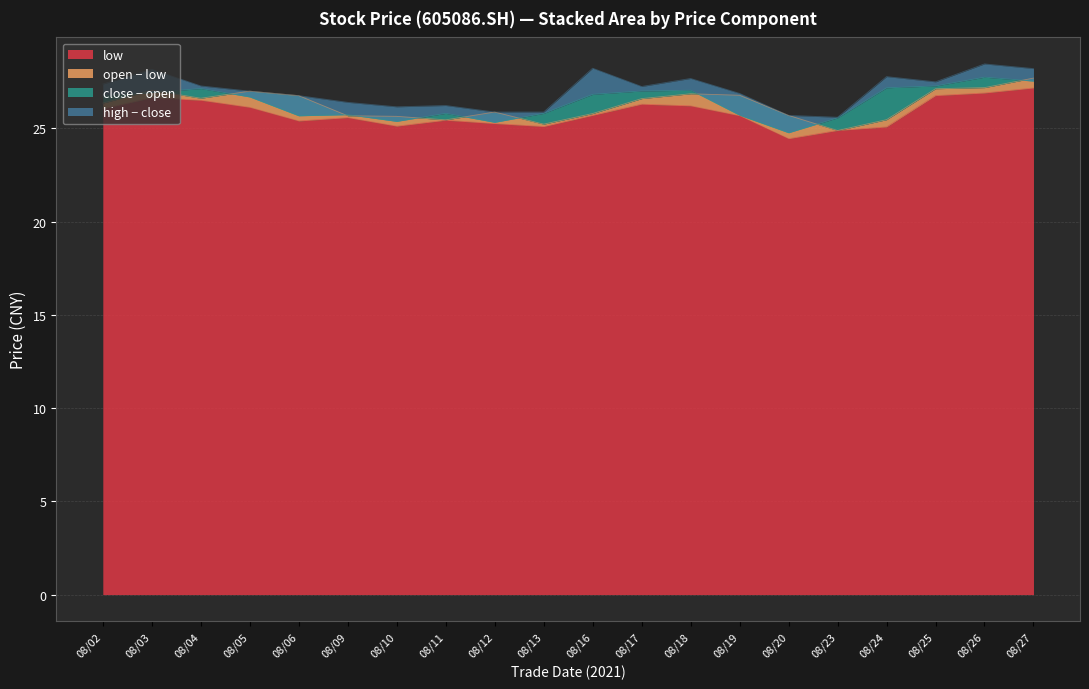

The low series shows 25.1 at 08/13. True or false?

True